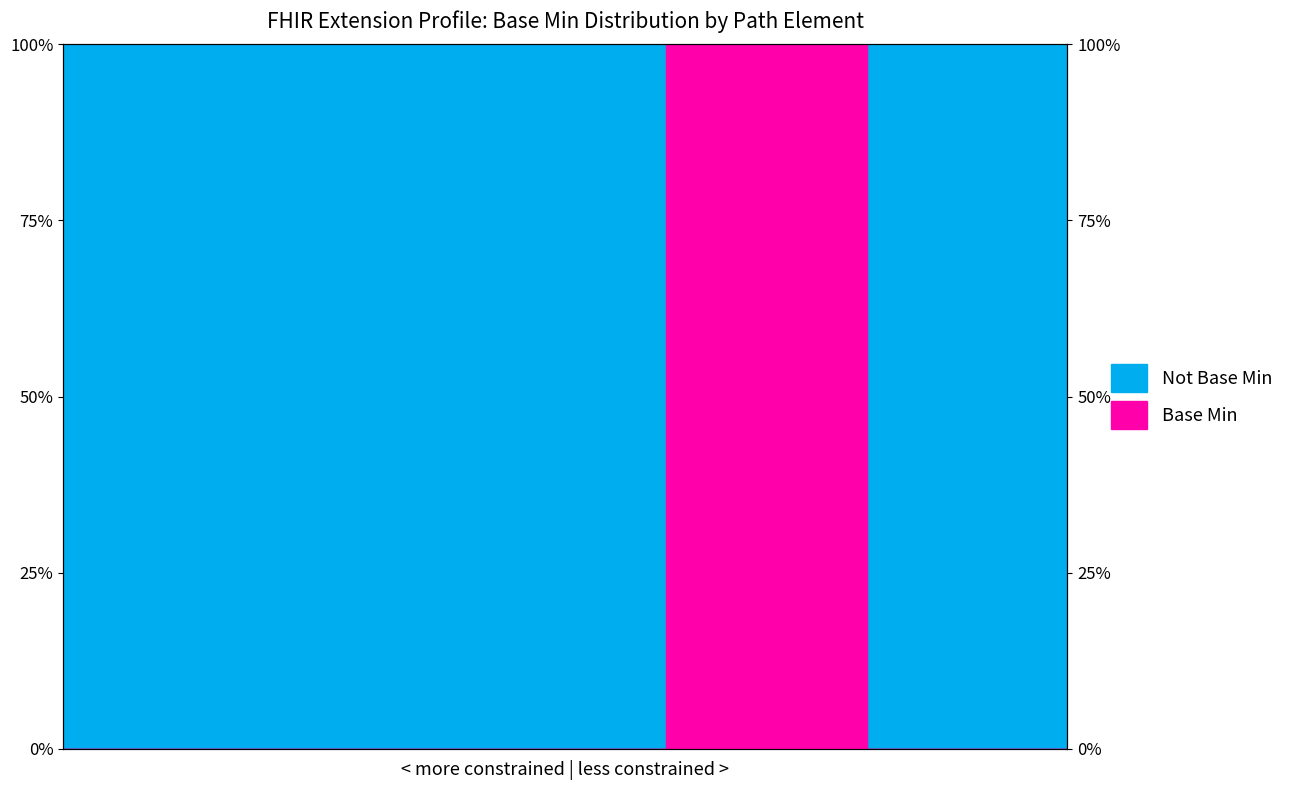

True or false: the data has more than 2 interior local peaks.

False